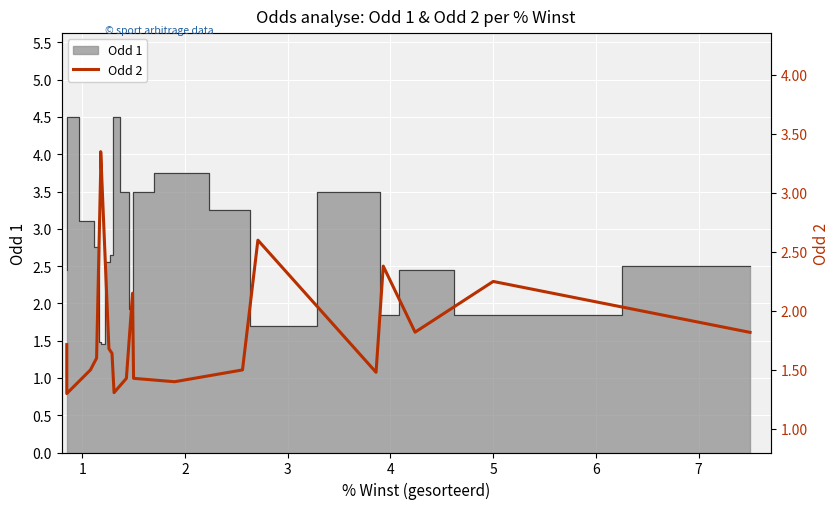

Reading left to right, transcribe all the data shown in this chart.

1.7	1.3	1.5	1.5	1.5	1.6	3.2	3.2	3.2	3.4	3.4	3.4	1.7	1.6	1.6	1.6	1.3	1.3	1.3	1.4	2.1	2.1	2.1	1.4	1.4	1.5	2.6	2.6	2.6	1.5	1.5	1.5	2.4	2.4	2.4	1.8	1.8	1.8	2.2	1.8